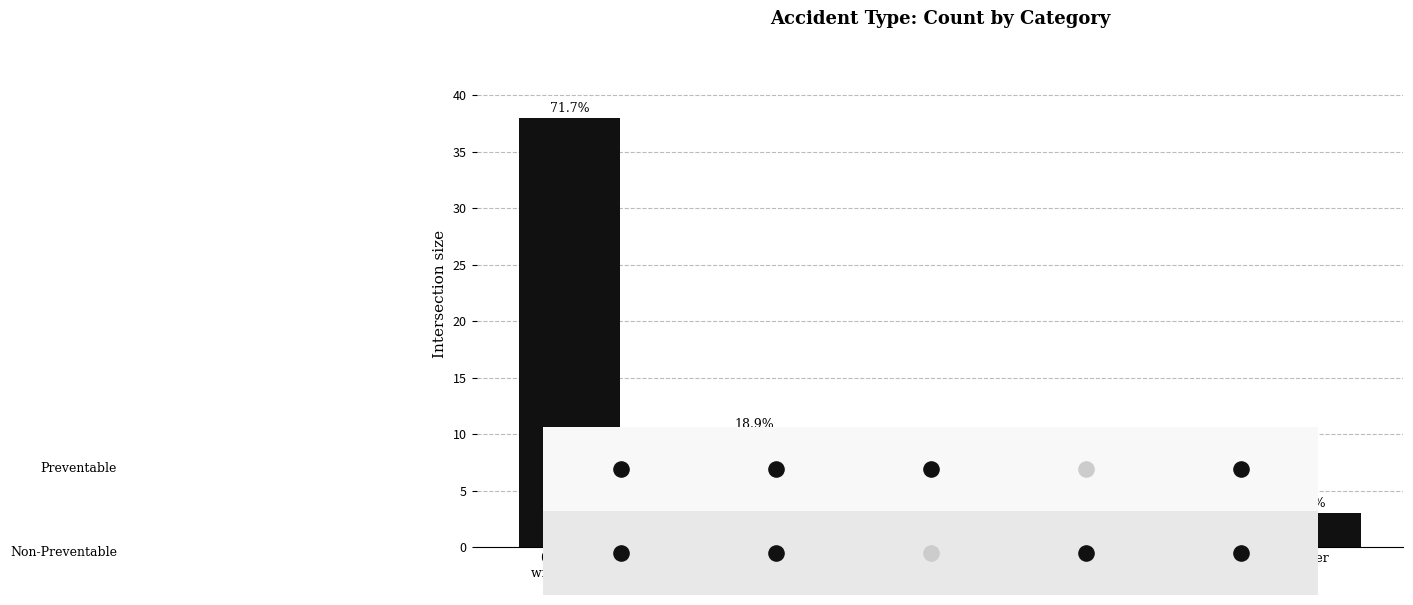

What is the change in value from 04 - MVA with
Fixed Object to 06 - On Board
Injury/Incident?

-9